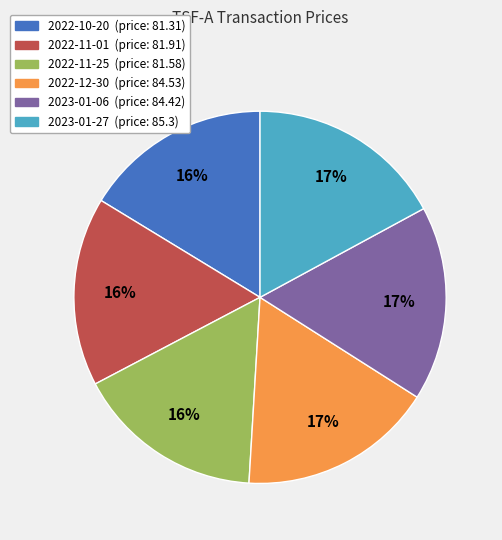

Approximately how many times larger is the value at 2023-01-27 compared to 2023-01-06?

1.0